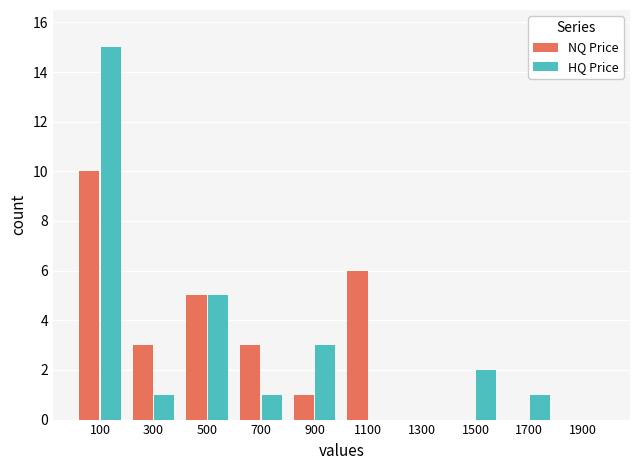

Where is HQ Price nearest to the value 7?

500